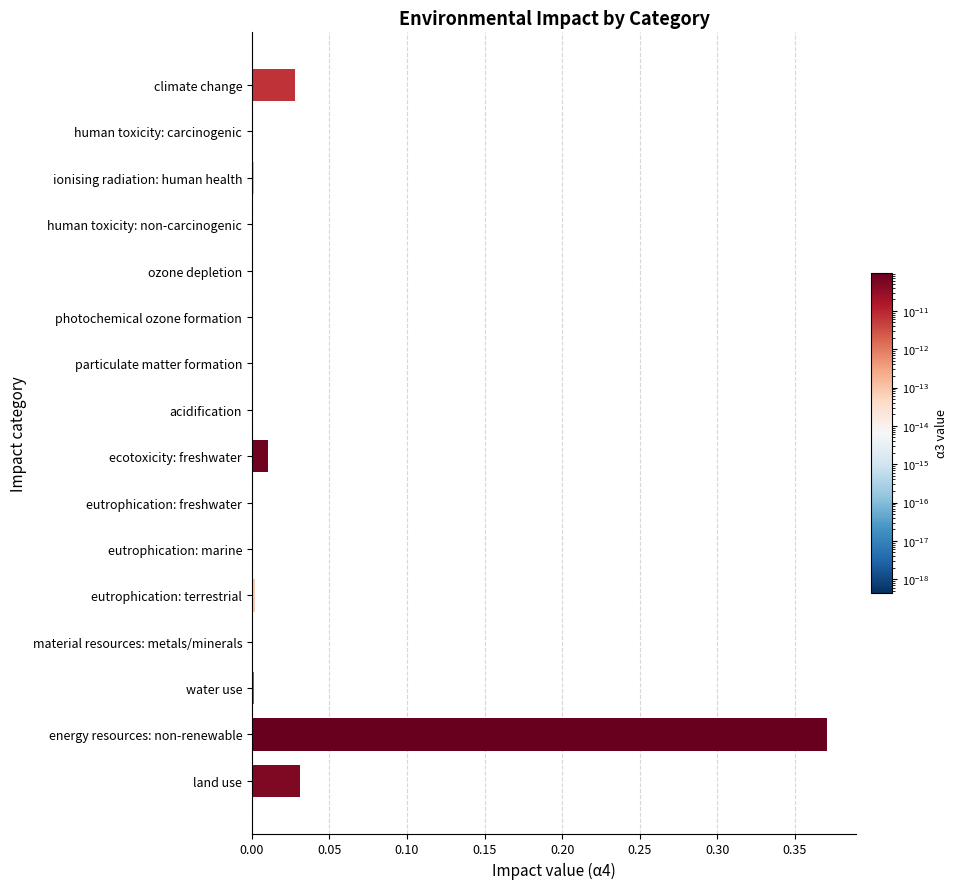

At which category does the chart reach its peak across all series?

energy resources: non-renewable